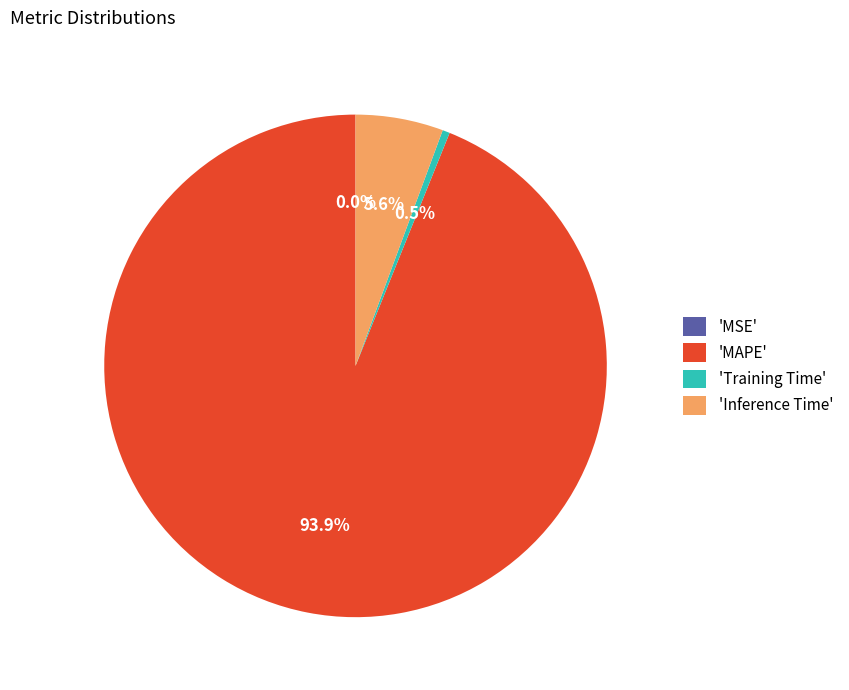

Does 'Inference Time' represent more than half of the total?

No